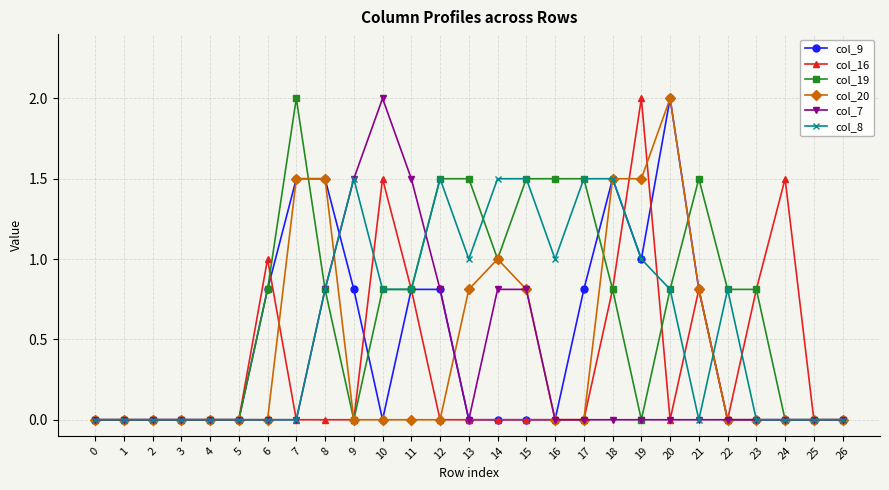

What is the spread (max minus min) of values at 24?

1.5